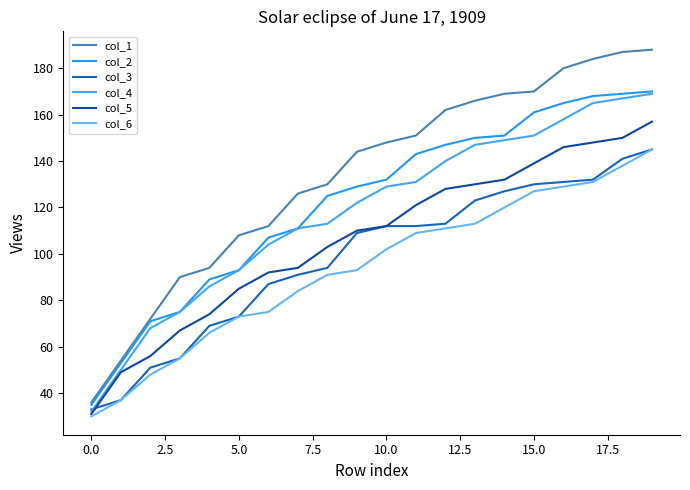

Does the chart display data point markers on the line(s)?

No